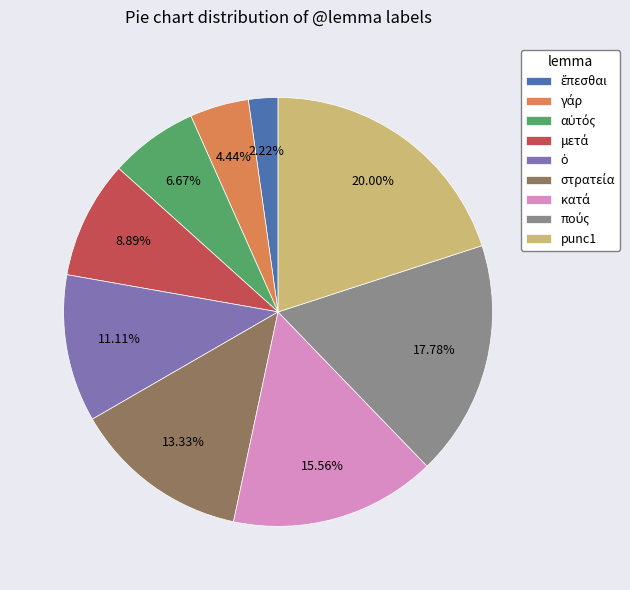

Does any single category account for the majority?

No